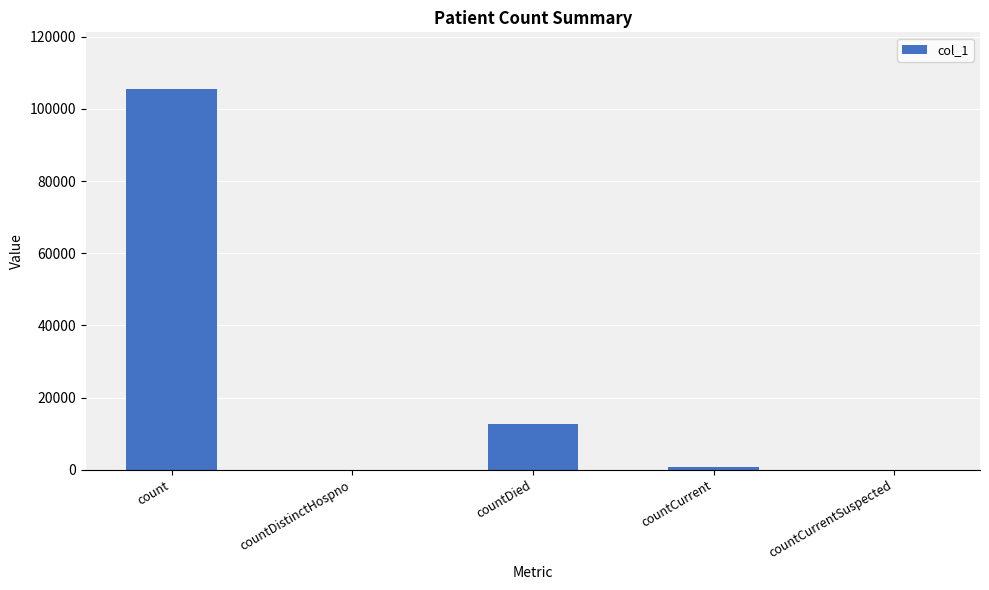

Which has a higher value, countDied or count?

count